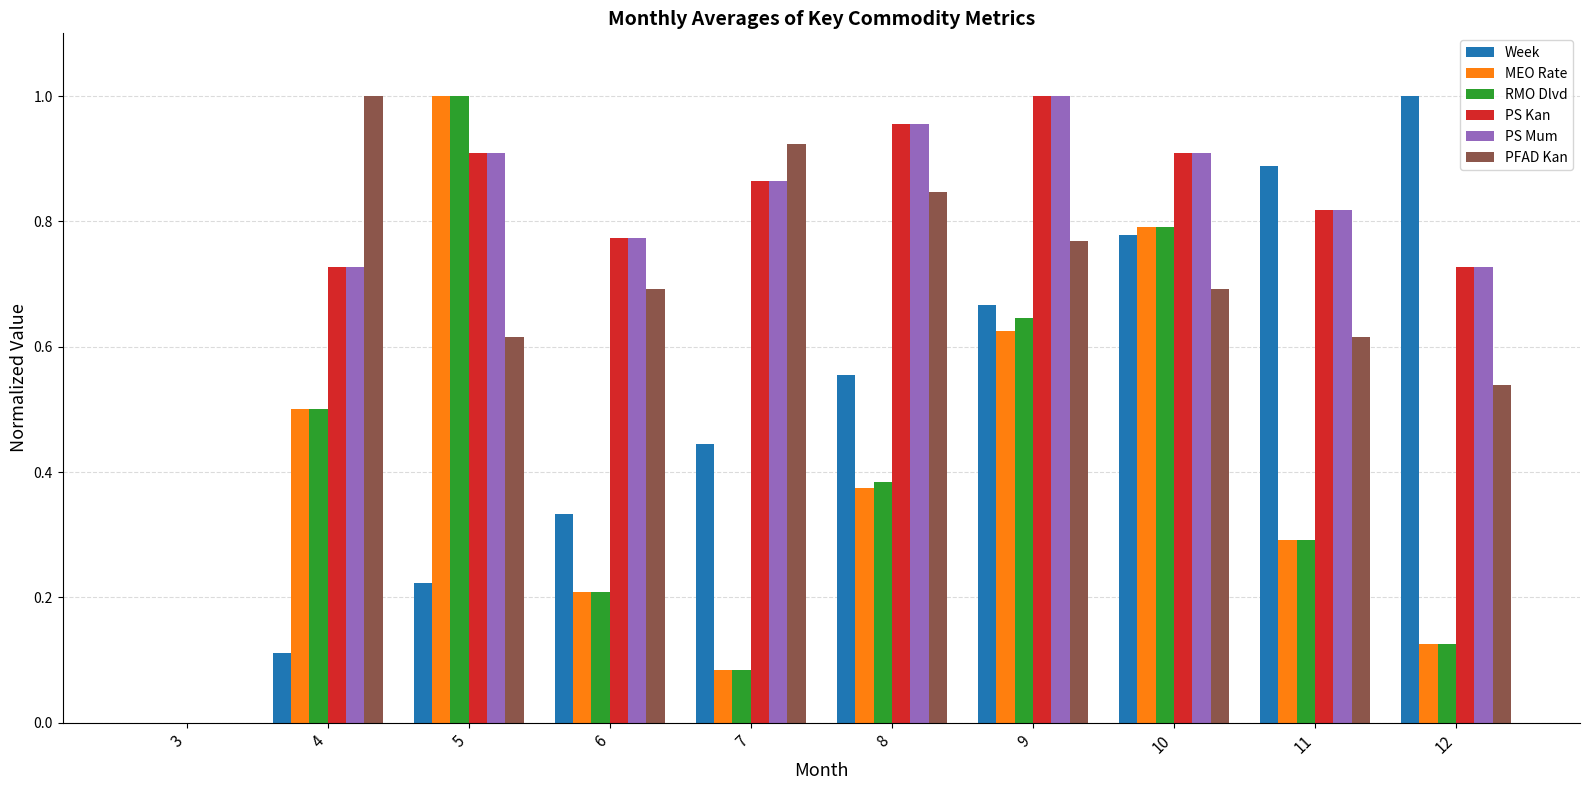

At which label does Week reach its peak?

12